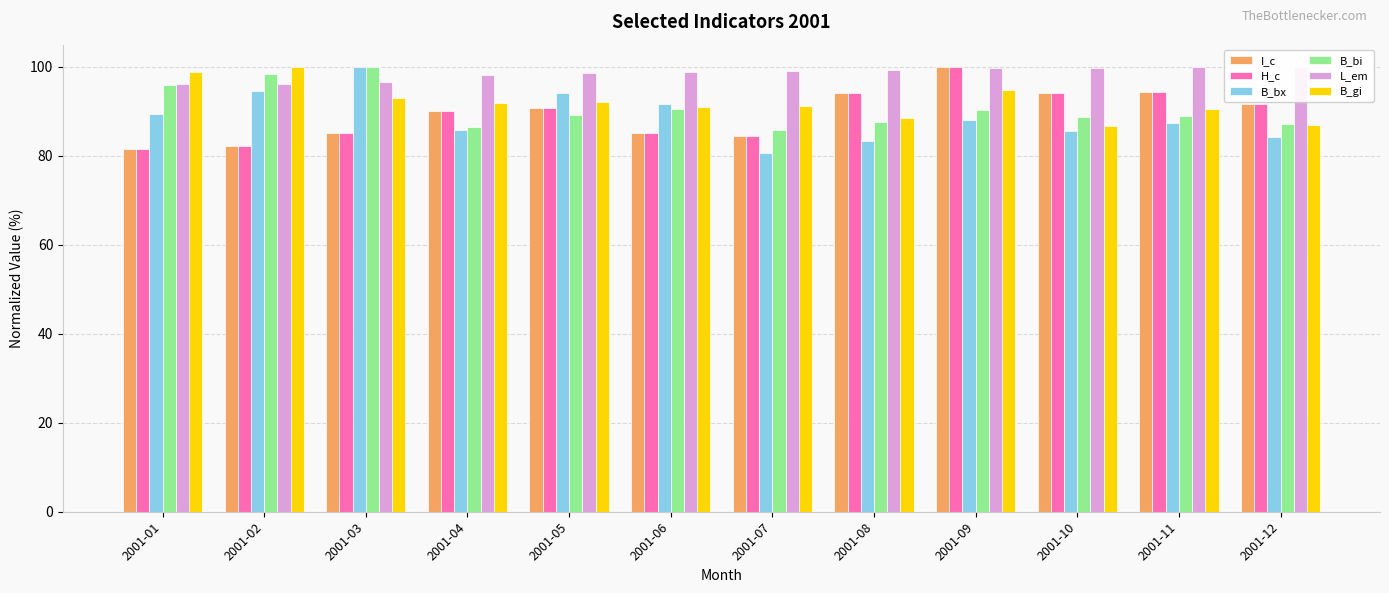

Reading left to right, list all the values displayed in this chart.

I_c: 81.7	82.2	85.2	90.0	90.8	85.1	84.5	94.1	100.0	94.1	94.4	91.6
H_c: 81.7	82.2	85.2	90.0	90.8	85.1	84.5	94.1	100.0	94.1	94.4	91.6
B_bx: 89.5	94.5	100.0	85.8	94.2	91.6	80.7	83.3	88.1	85.6	87.4	84.4
B_bi: 96.0	98.3	100.0	86.6	89.2	90.5	85.8	87.5	90.4	88.8	89.0	87.3
L_em: 96.2	96.1	96.6	98.3	98.7	98.8	99.0	99.3	99.7	99.7	100.0	100.0
B_gi: 98.8	100.0	93.0	91.9	92.1	91.0	91.3	88.5	94.8	86.6	90.5	86.9